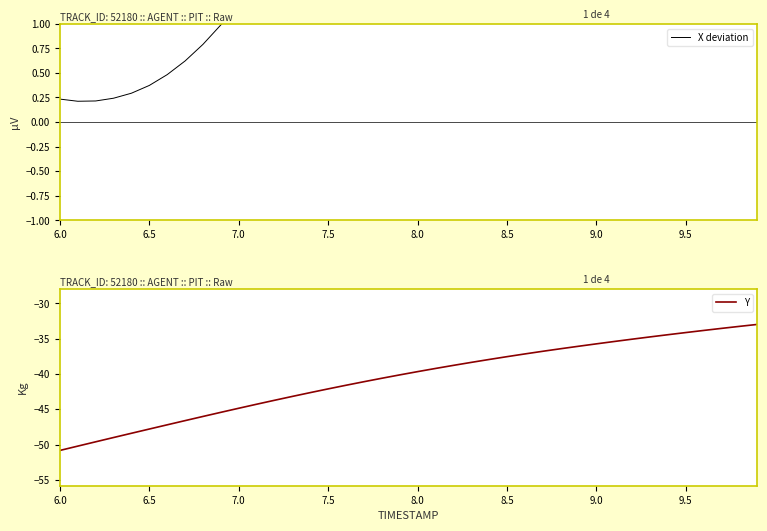

How many lines are shown in the chart?

2